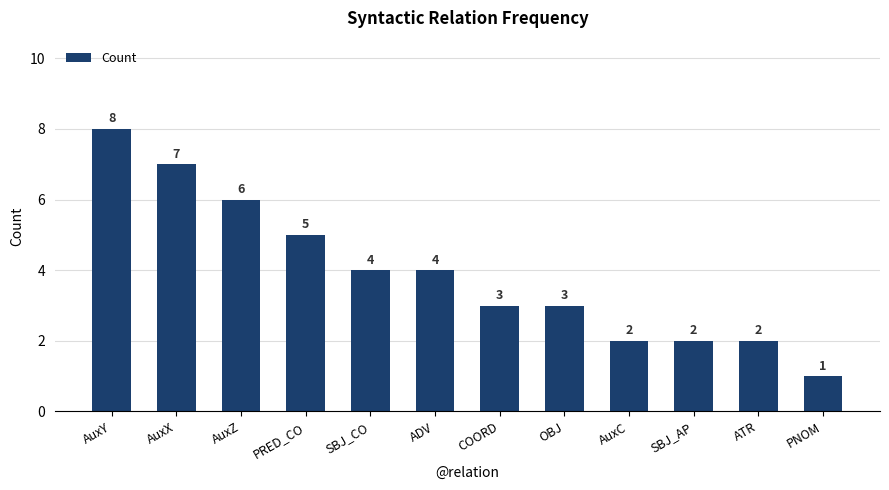

What is the label of the 4th bar from the right?

AuxC